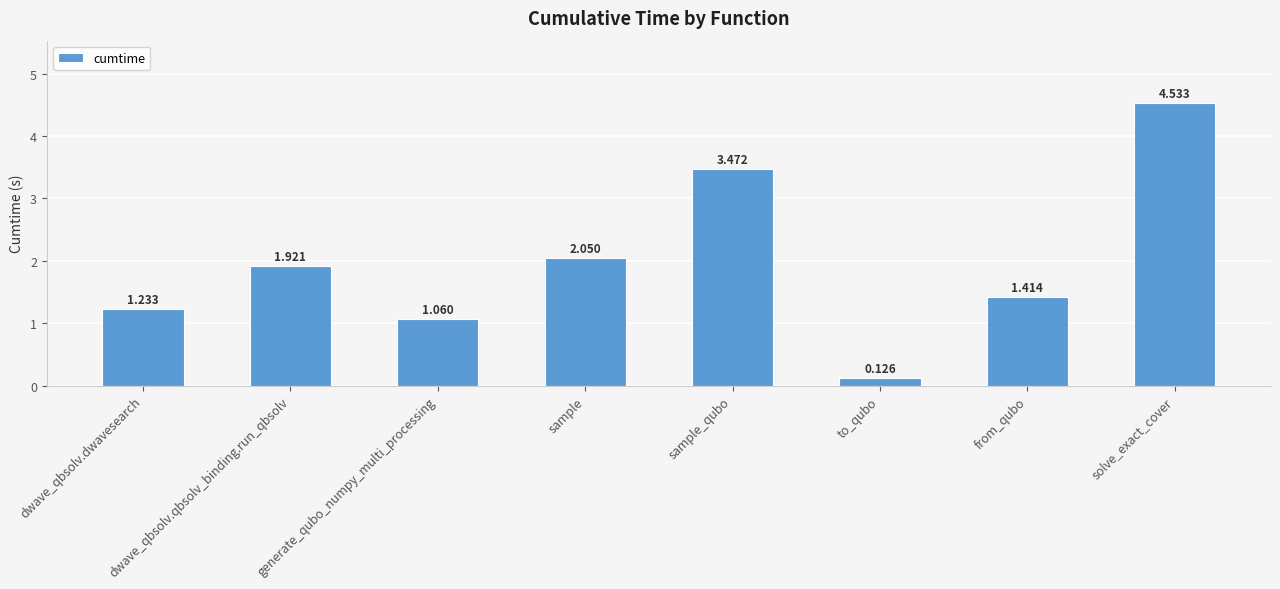

At which label does the data first exceed 1?

dwave_qbsolv.dwavesearch